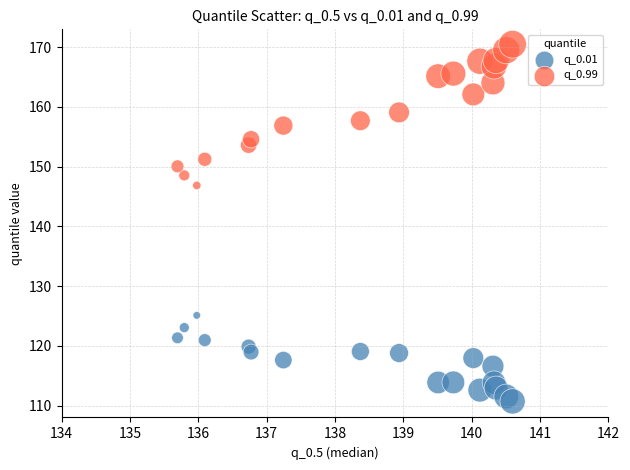

Which series contains the lowest Y value?

q_0.01